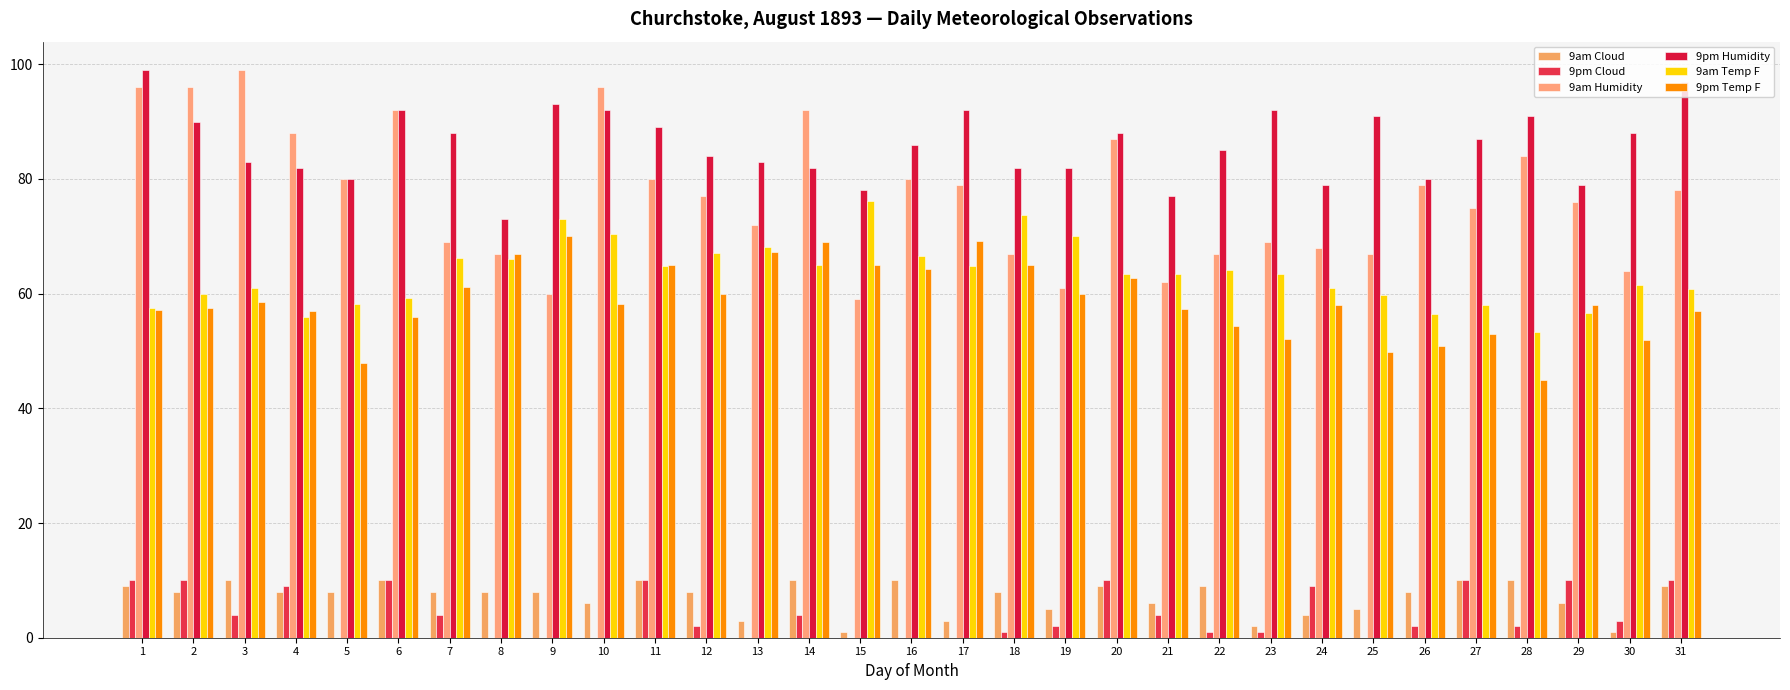

What is the approximate value of 9pm Humidity at 21?

77.0